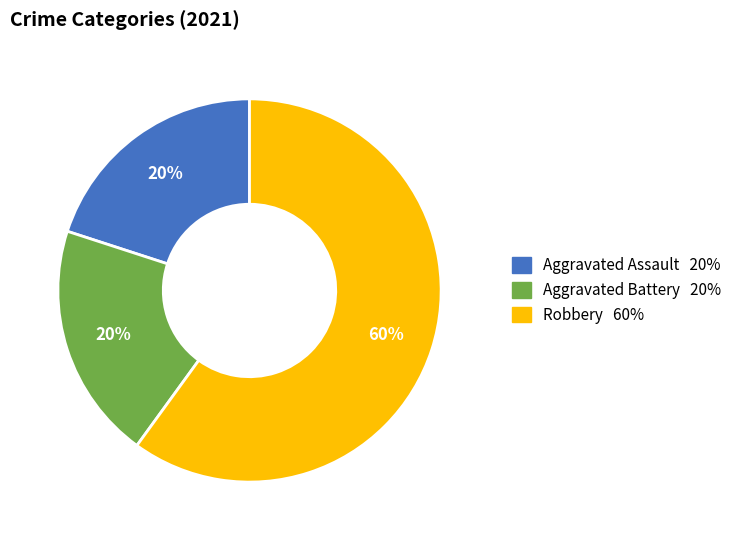

Is there a majority slice in this chart?

Yes